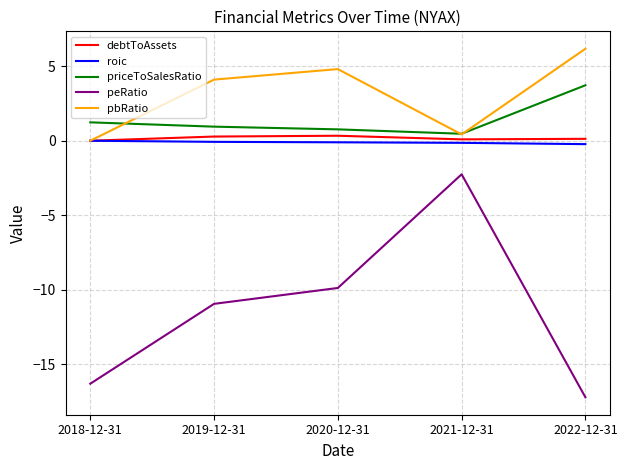

What is the difference between the maximum and minimum values in the roic series?

0.2